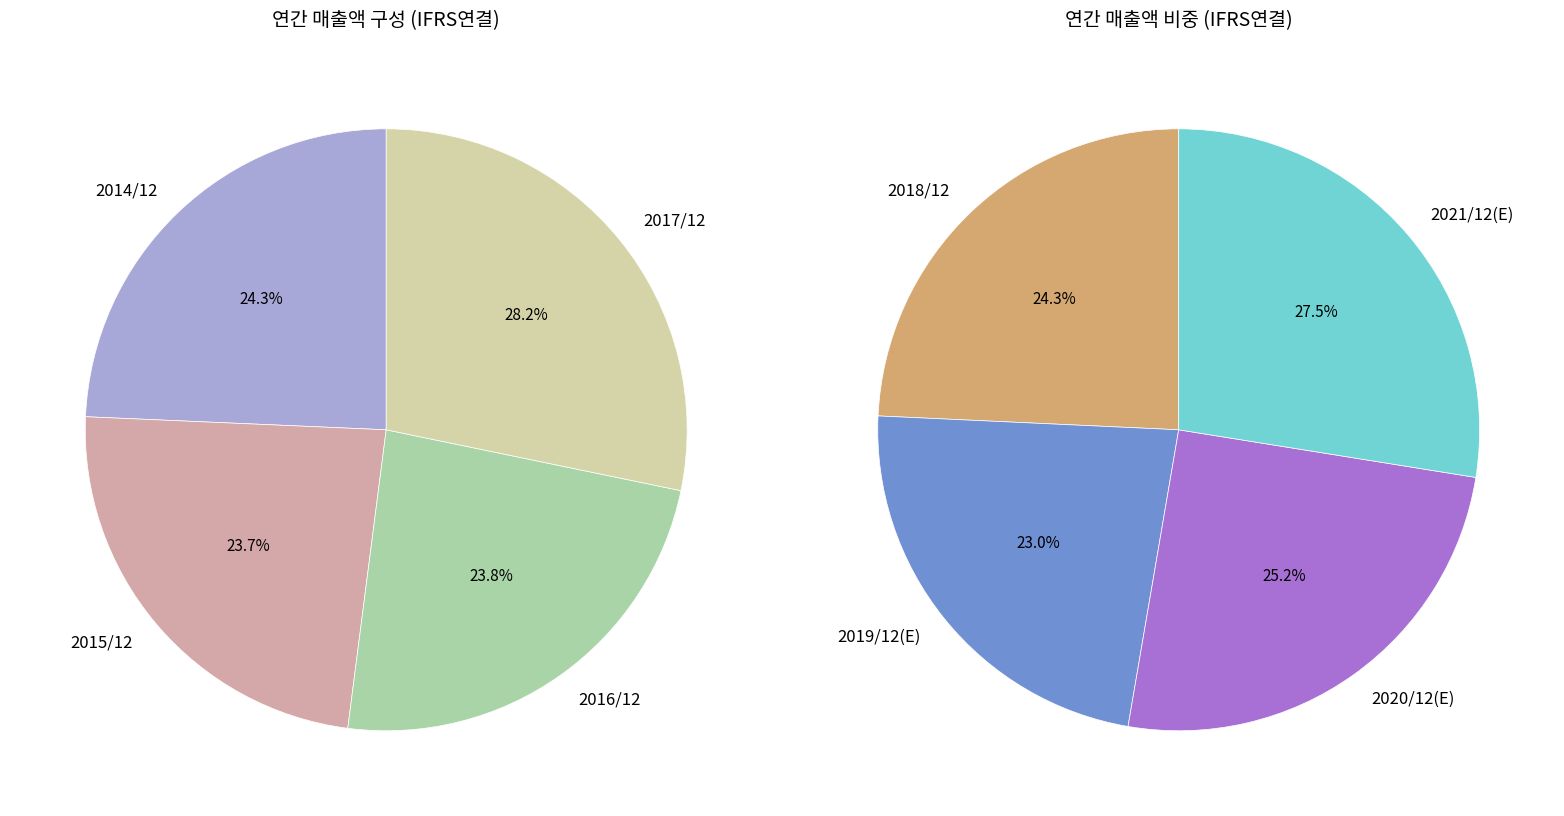

Combined, do 2016/12 and 2019/12(E) account for over 50%?

No